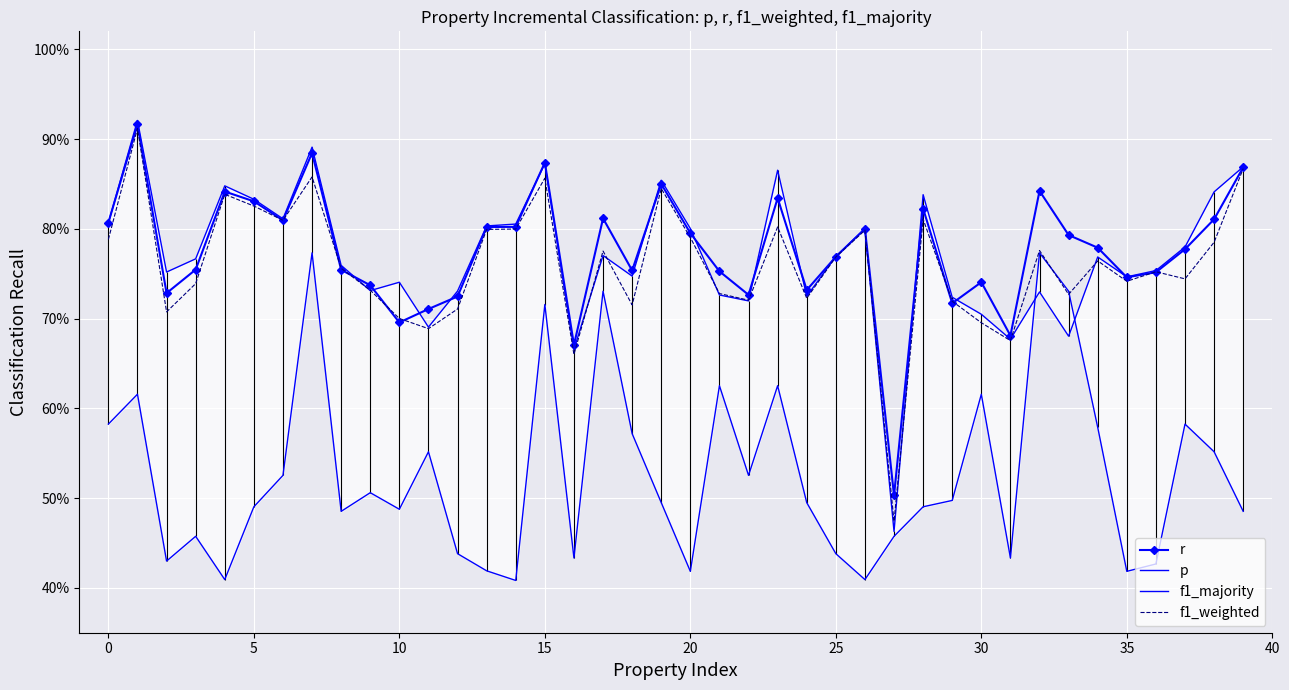

The p series shows 1.1 at 31. True or false?

False